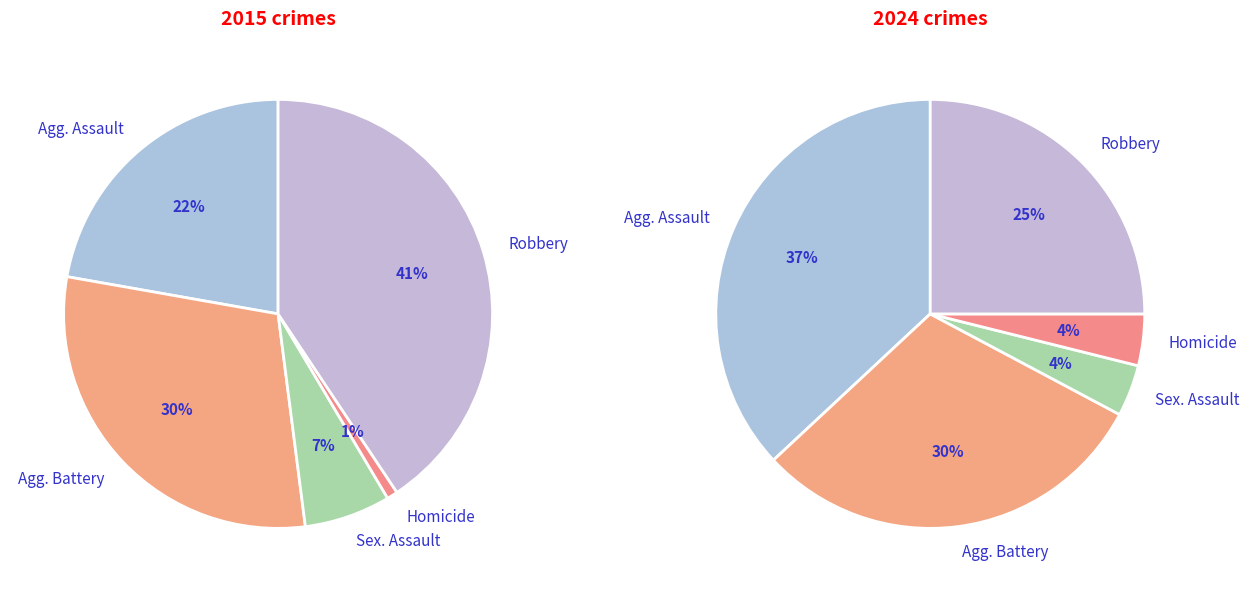

How many slices are in this pie chart?

5